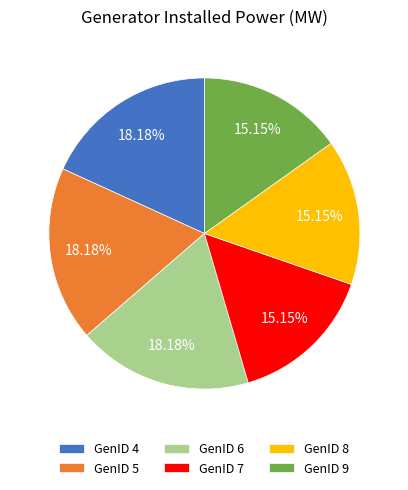

What is the ratio of the value at GenID 7 to the value at GenID 9?

1.0